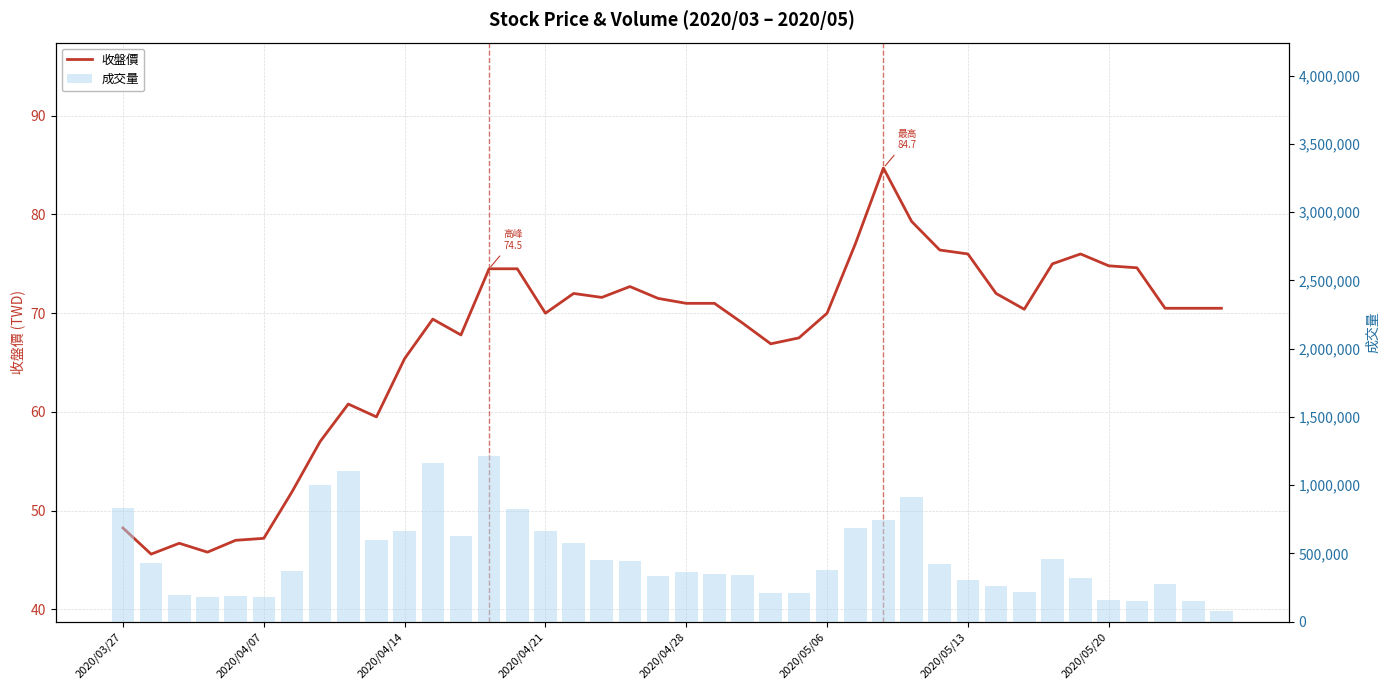

Which has a higher value, 8 or 11?

11